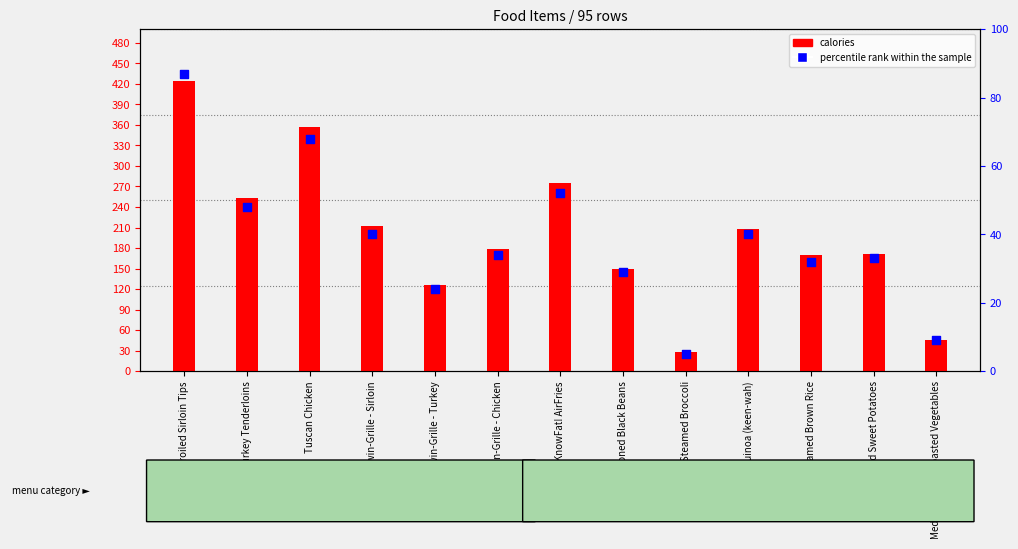

Which series reaches the maximum Y coordinate?

calories